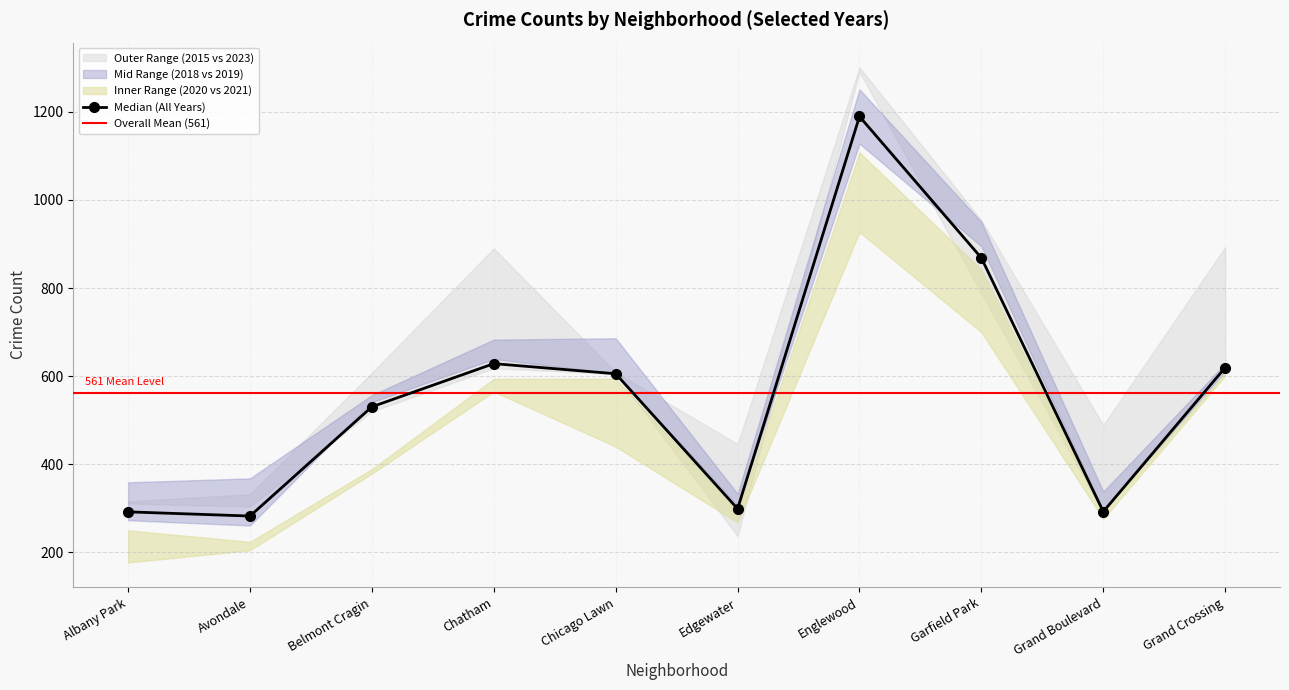

What is the difference between the 2019 values at Albany Park and Grand Crossing?

338